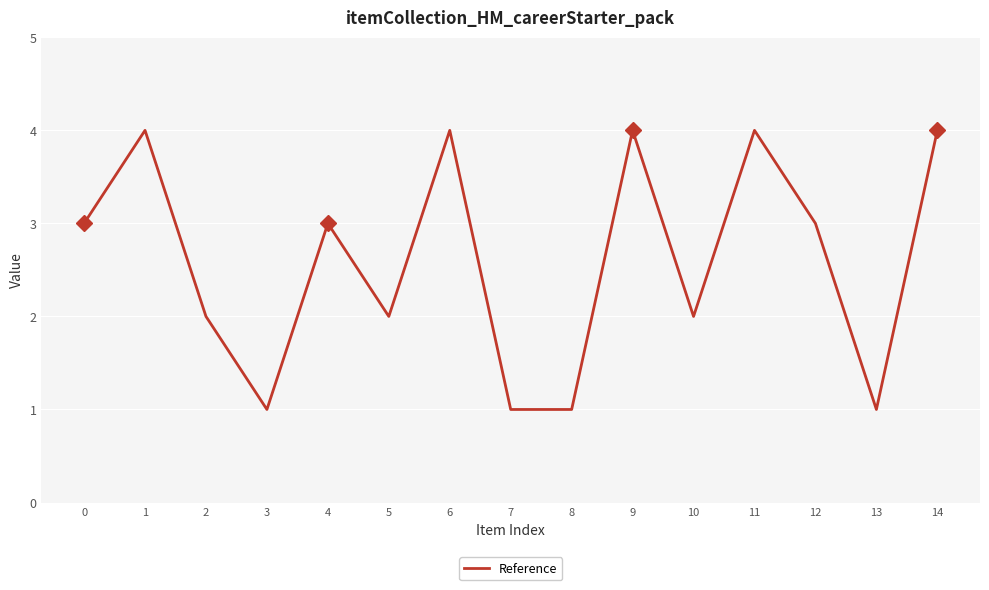

What is the approximate value at 9?

4